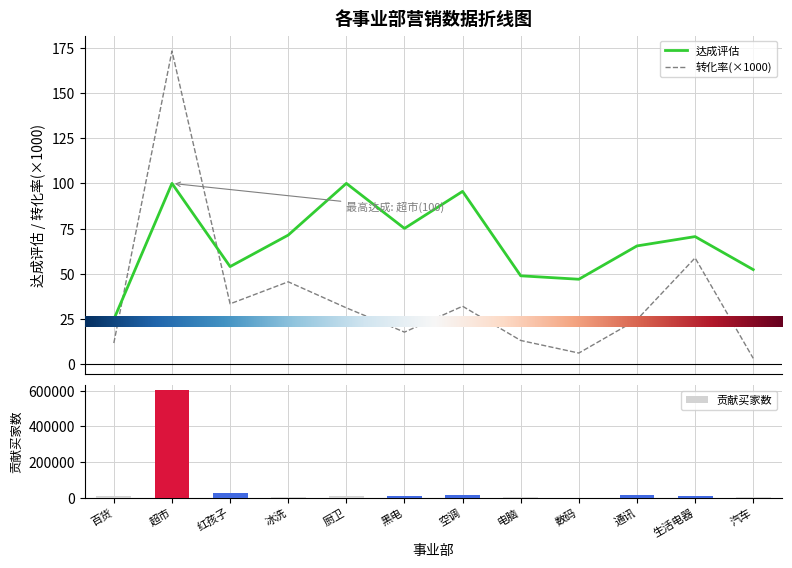

What is the label of the 9th bar from the right?

冰洗